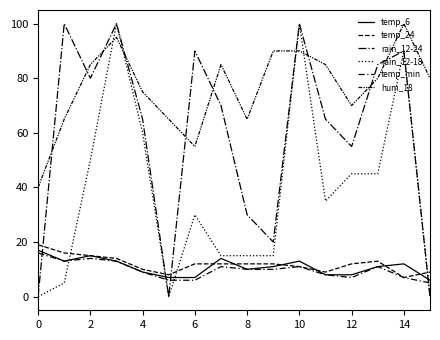

Does the chart have visible grid lines?

No